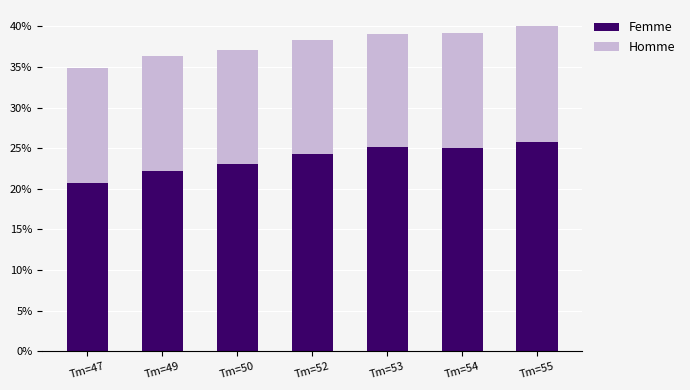

What is the difference between the Femme values at Tm=52 and Tm=50?

1.2